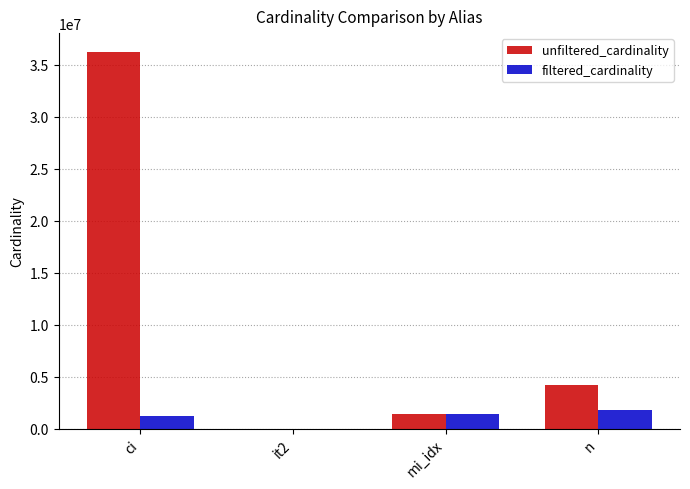

Is it true that unfiltered_cardinality equals 16162918 at ci?

False